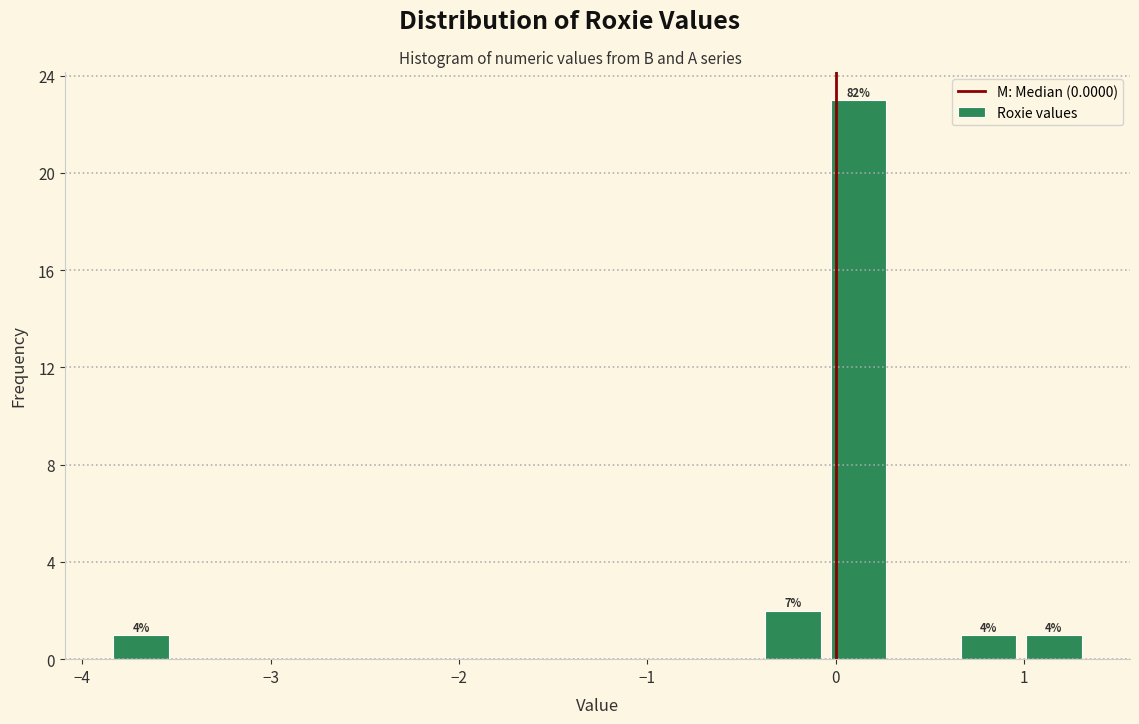

Around what value on the x-axis is the tallest bar? Give the approximate position of its centre, as read against the axis.

0.1